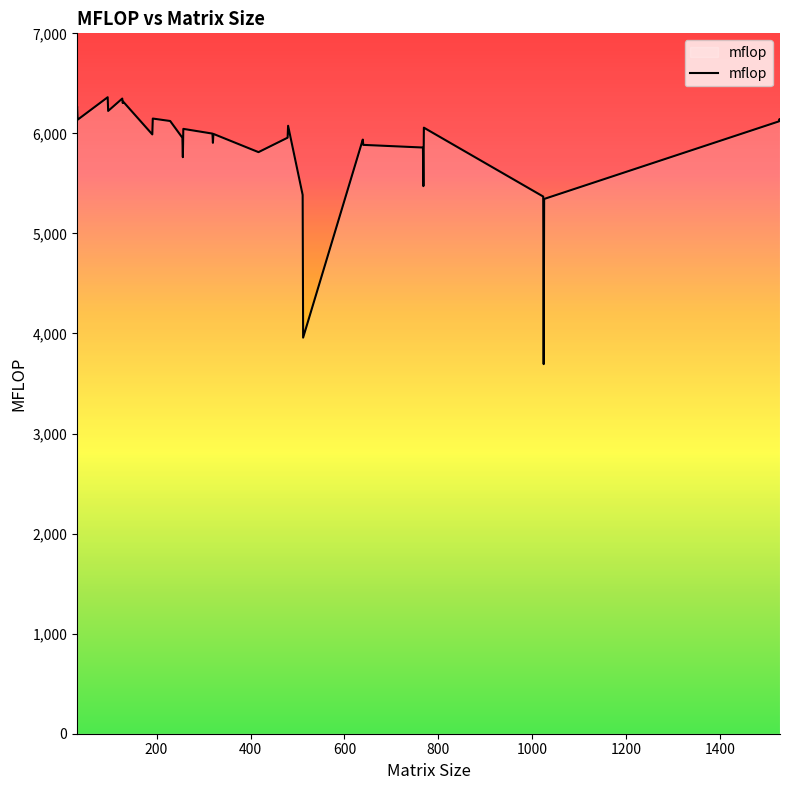

Is this an area chart (filled region under the line)?

No